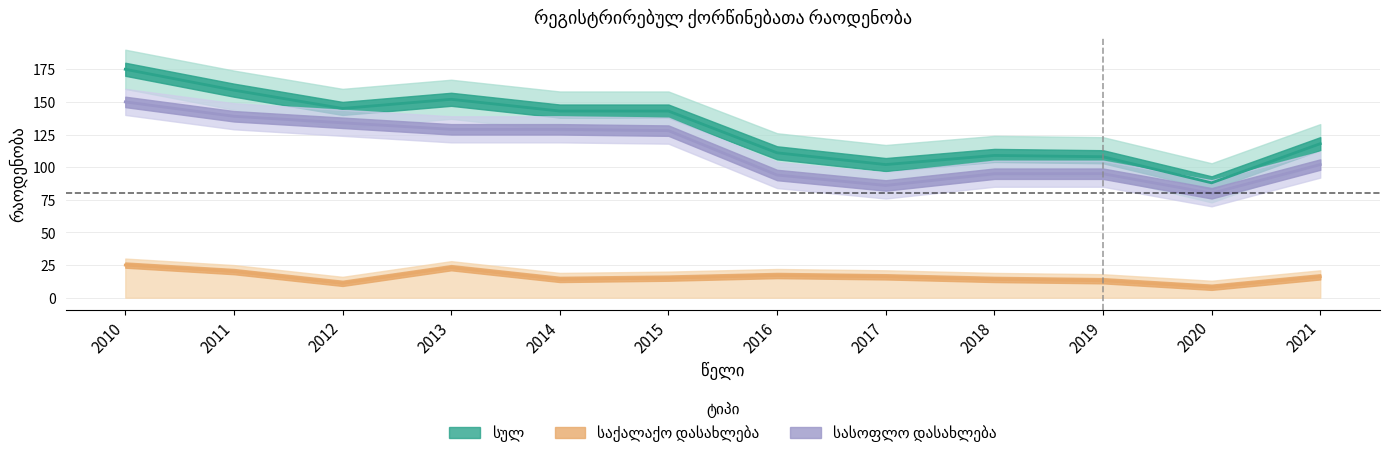

What is the maximum value shown in the chart?

175